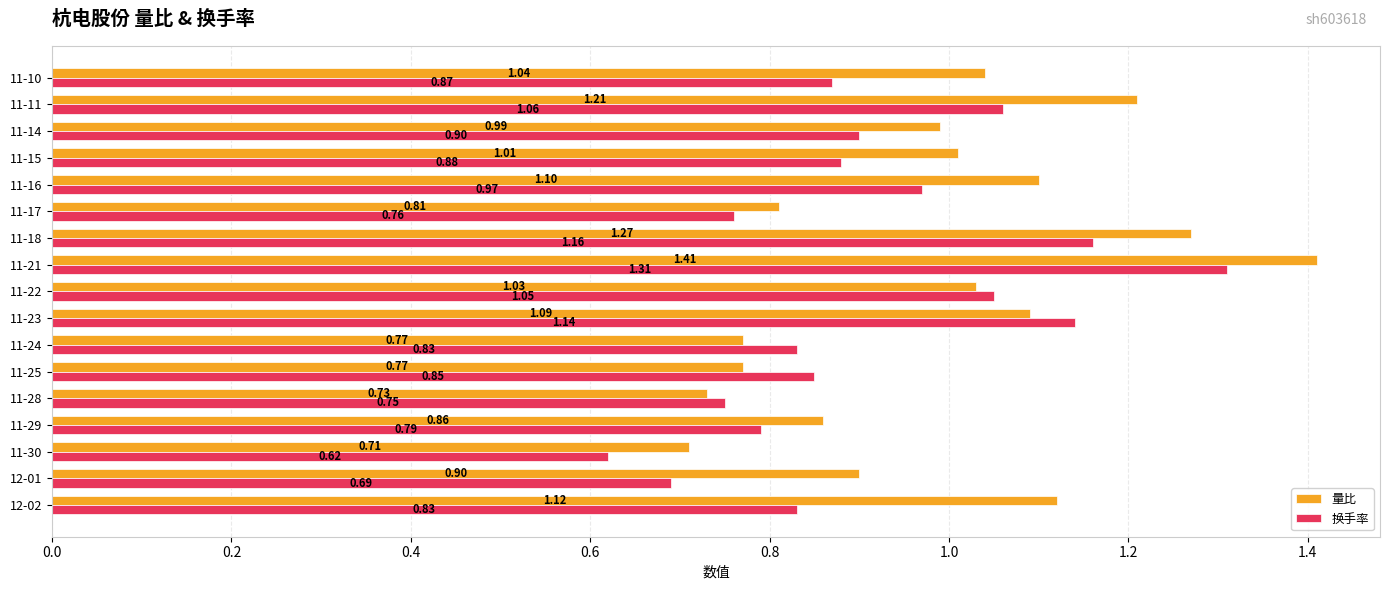

Which series has the largest total across all categories?

量比